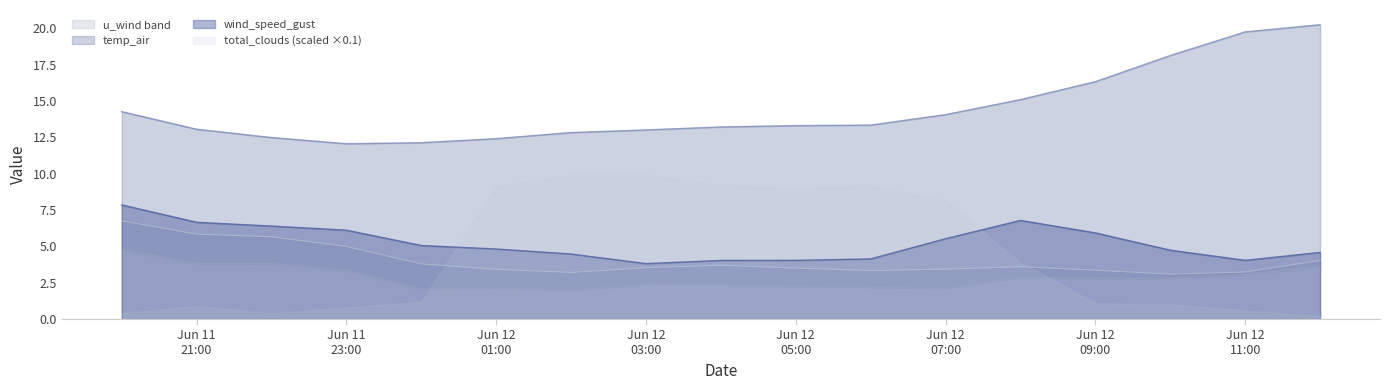

What is the label of the 9th point from the right?

2021-06-12 04:00:00